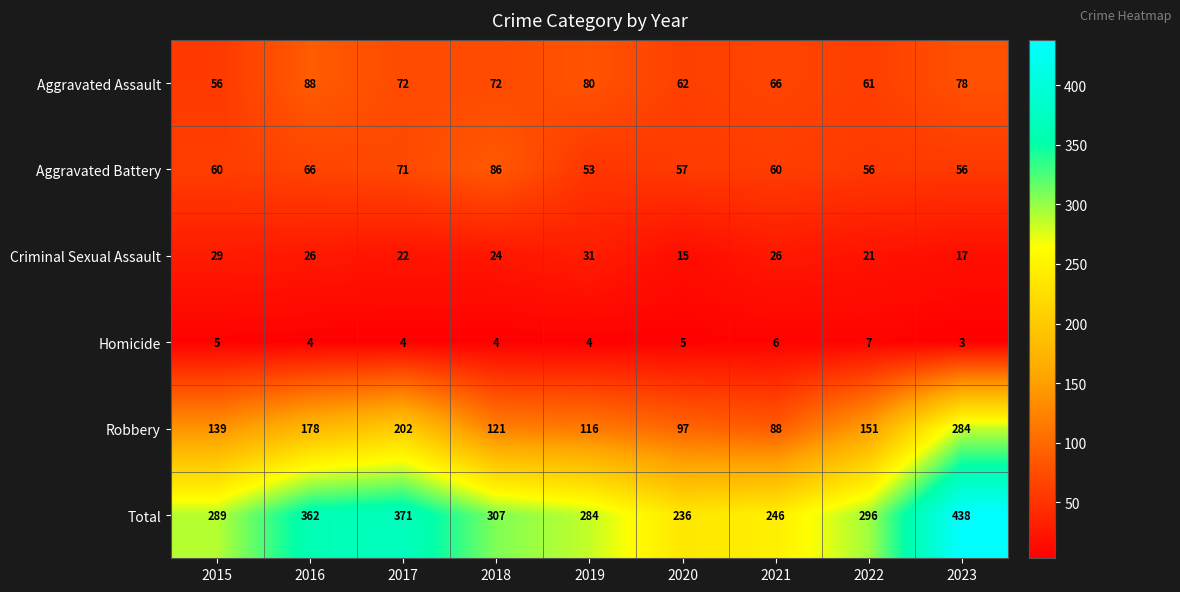

Rank the series by their maximum value, from highest to lowest.

Total, Robbery, Aggravated Assault, Aggravated Battery, Criminal Sexual Assault, Homicide